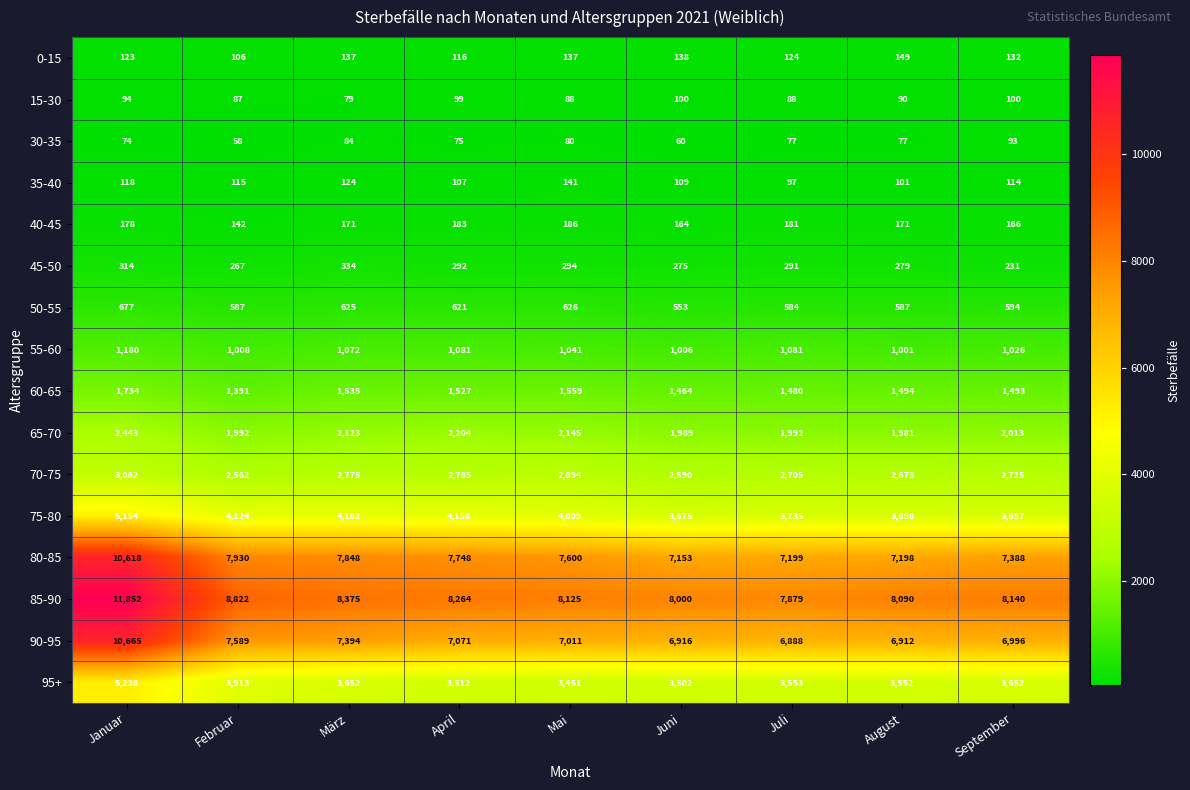

True or false: 40-45 has a value of 298 at April.

False